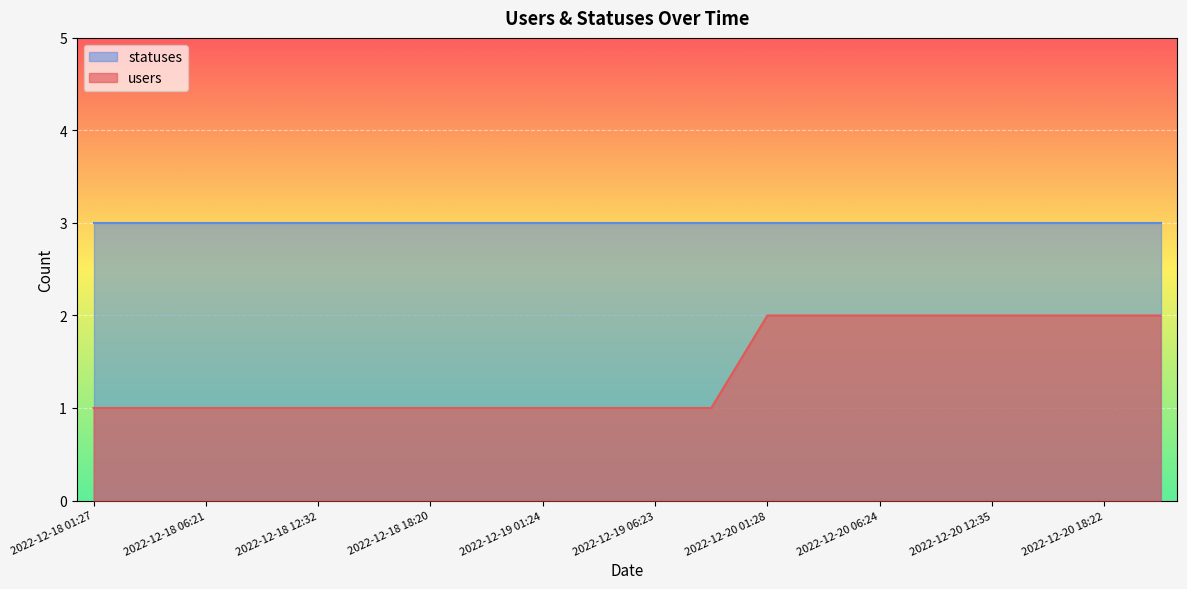

What is the label of the 8th point from the right?

2022-12-20 01:28